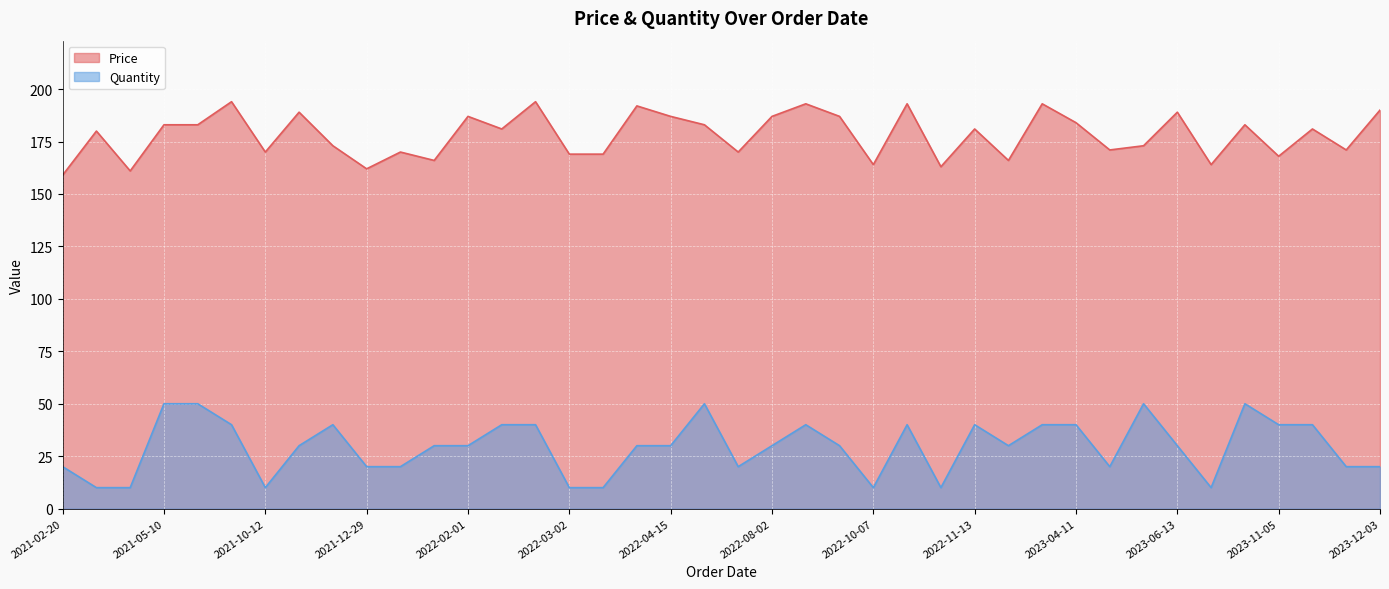

True or false: Quantity has a value of 50 at 2023-08-28.

True